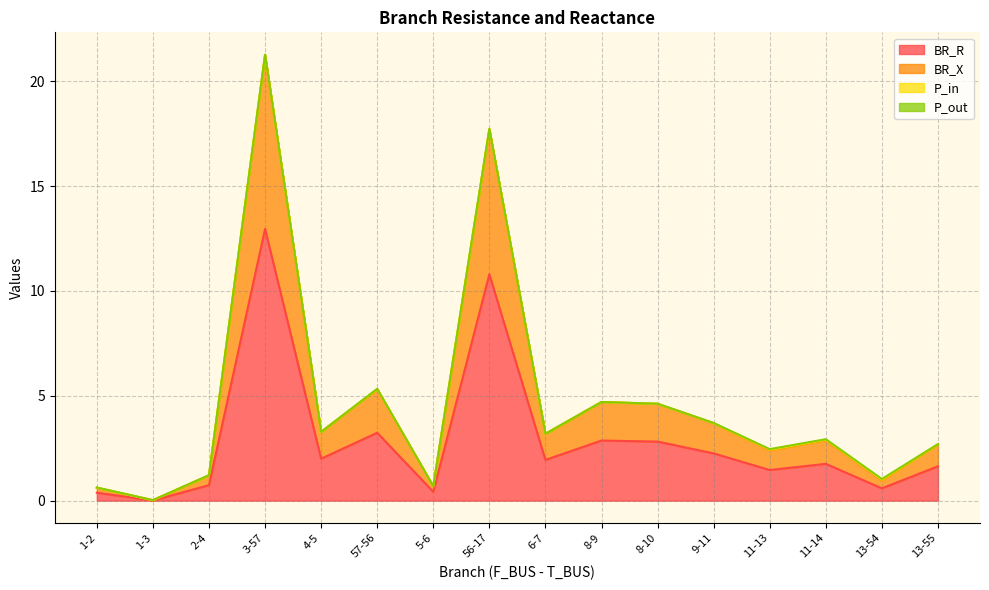

True or false: BR_X and BR_R intersect in this chart.

False